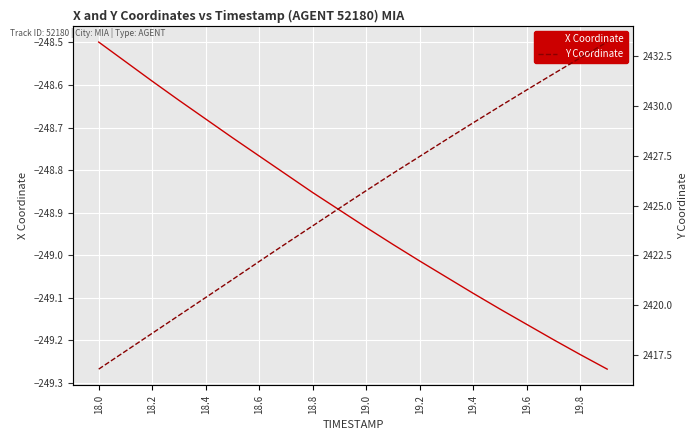

Where is X Coordinate nearest to the value -248?

18.0